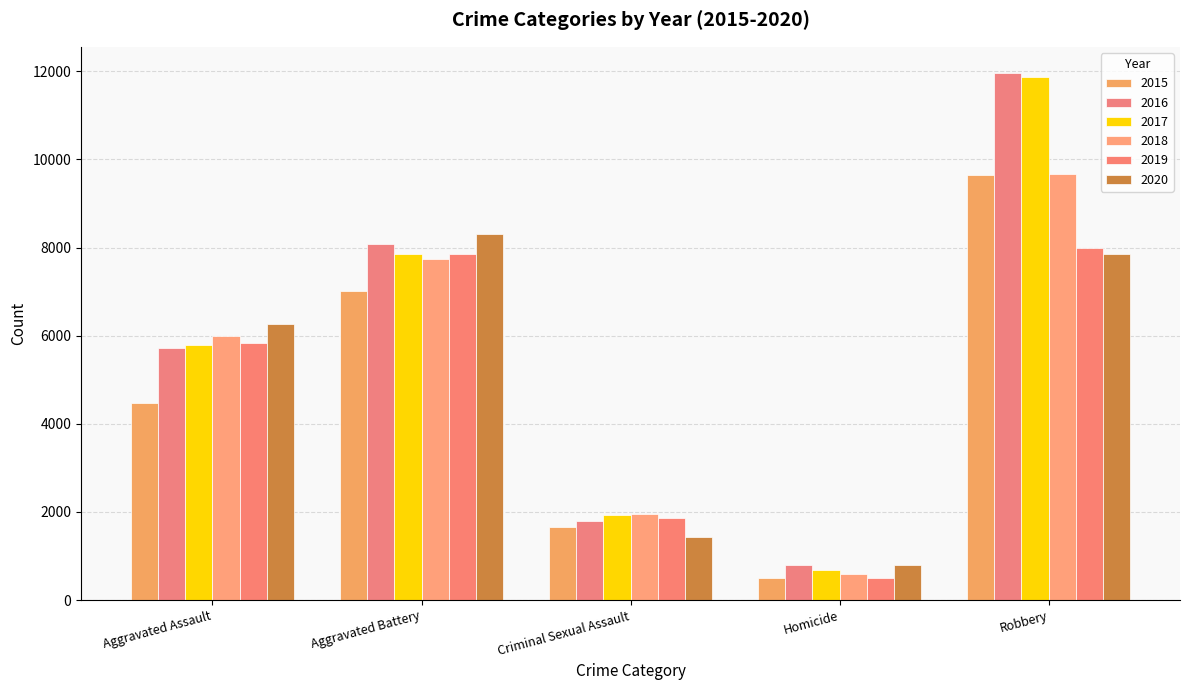

Between Aggravated Assault and Criminal Sexual Assault, which series saw the biggest shift?

2020